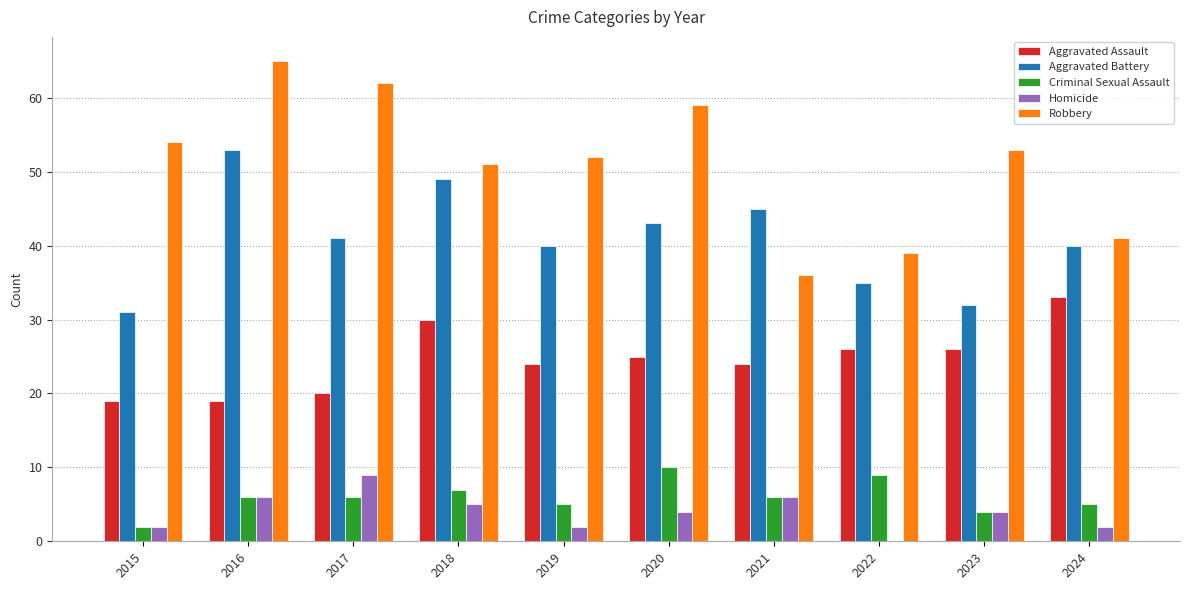

Read the Homicide value at 2021.

6